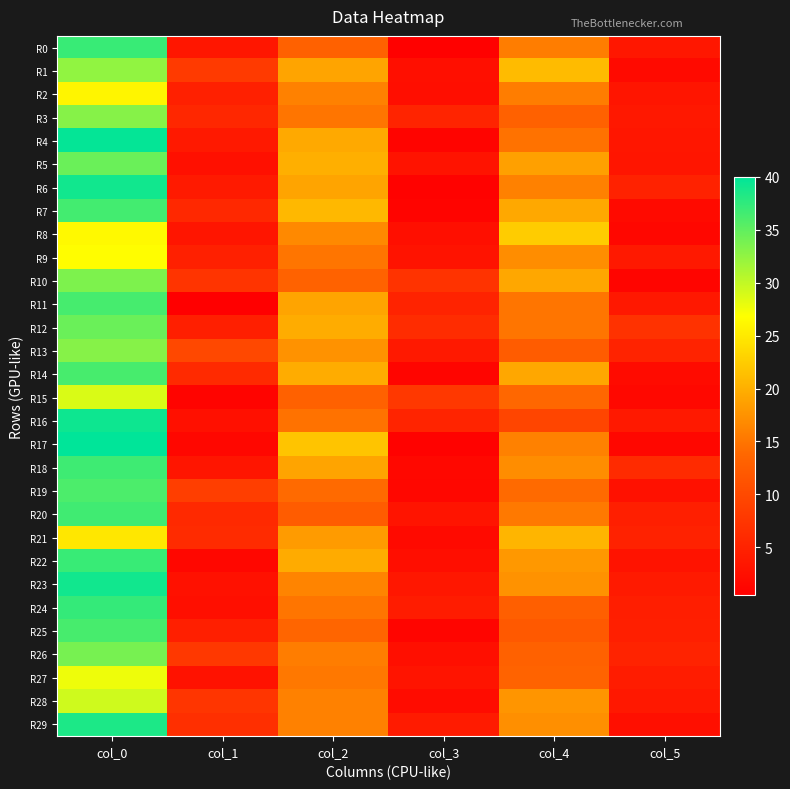

Which series has the widest spread of values?

R17